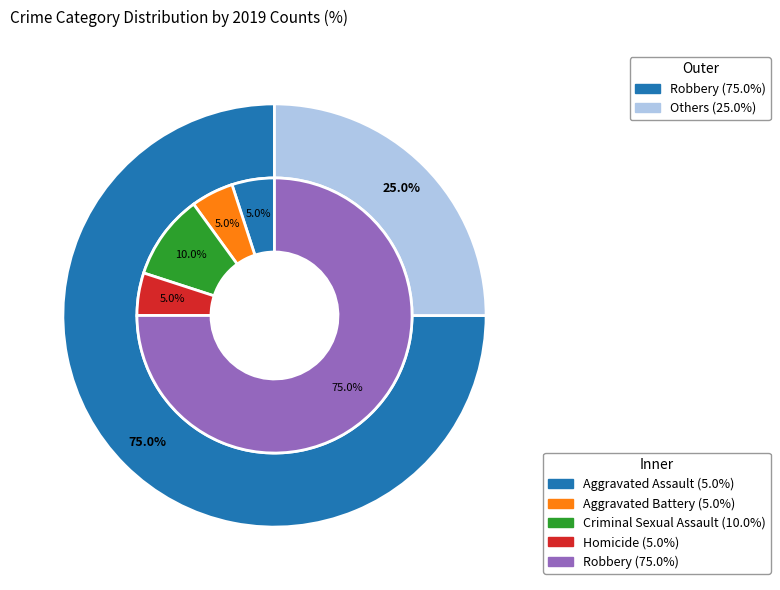

What percentage is the Aggravated Assault slice, to the nearest percent?

5%